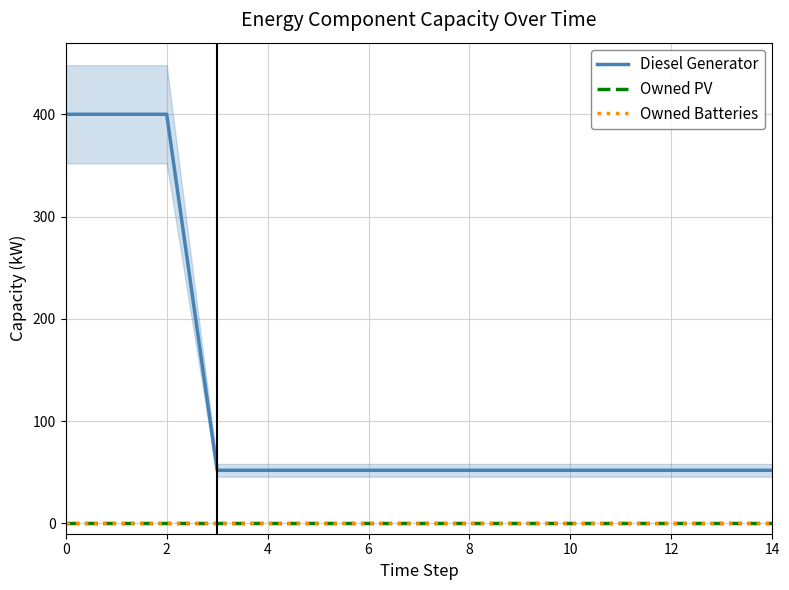

Between 0 and 10, which series saw the biggest shift?

Diesel Generator